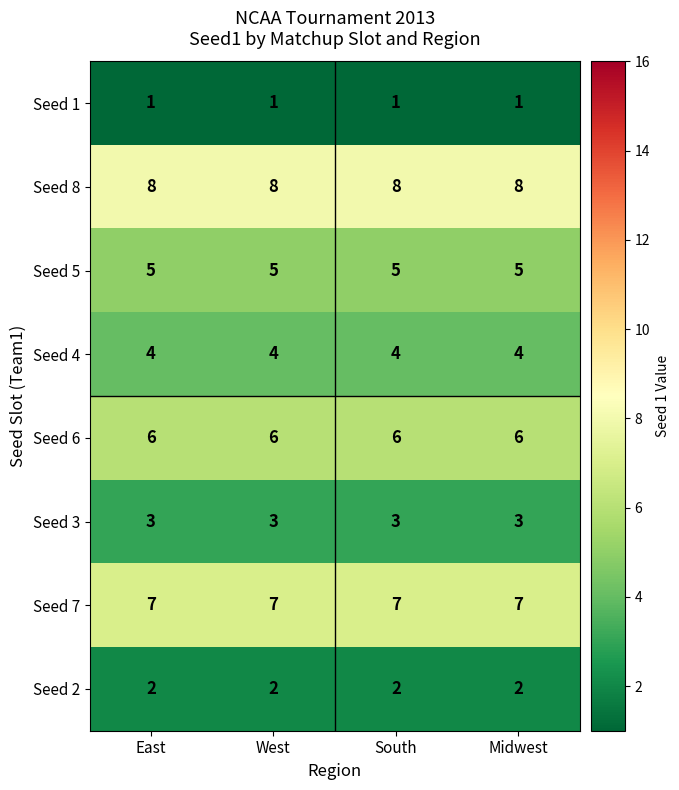

Which series has the largest total across all categories?

Seed 8